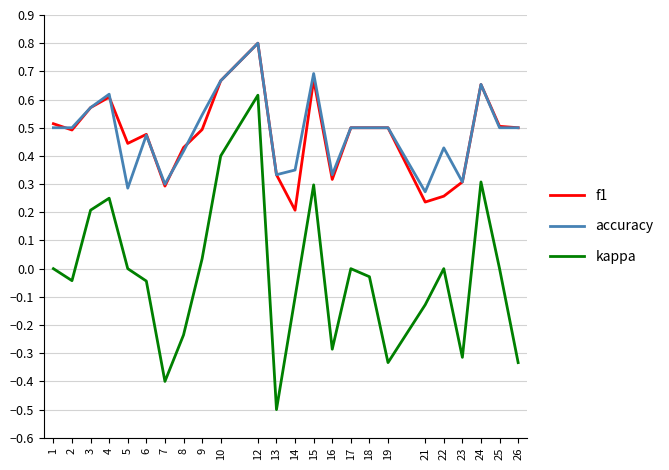

What is the minimum value shown in the chart?

-0.5